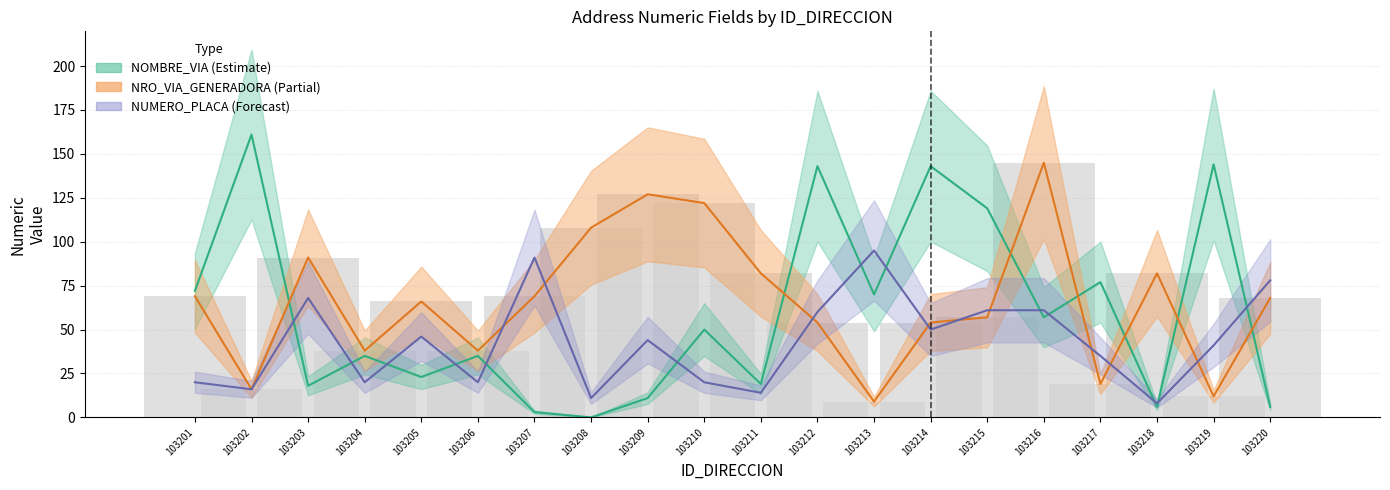

What is the sum of all NOMBRE_VIA_DIRECCION_numeric values?

1192